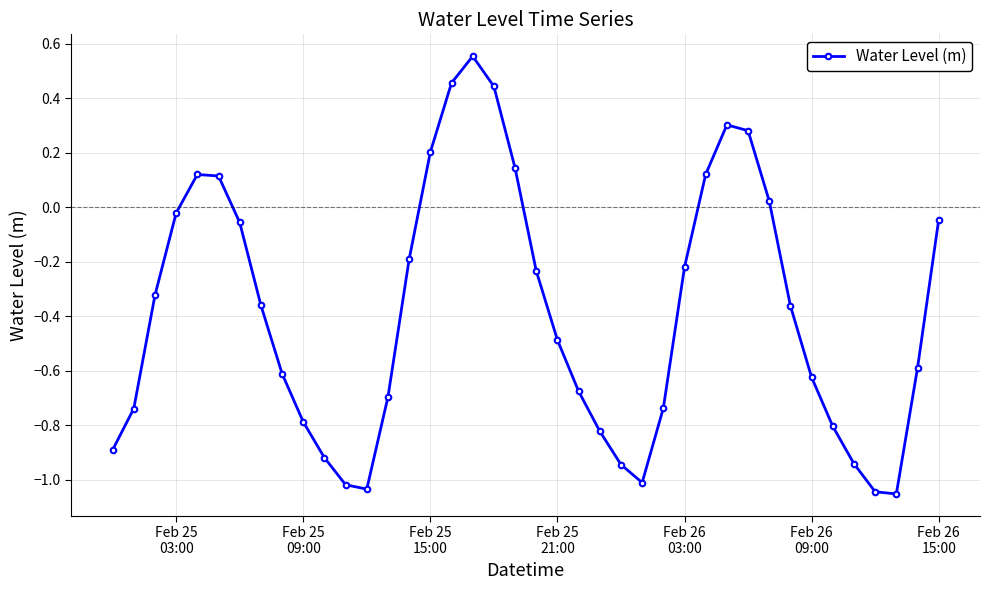

What is the difference between the maximum and second lowest values?

1.6